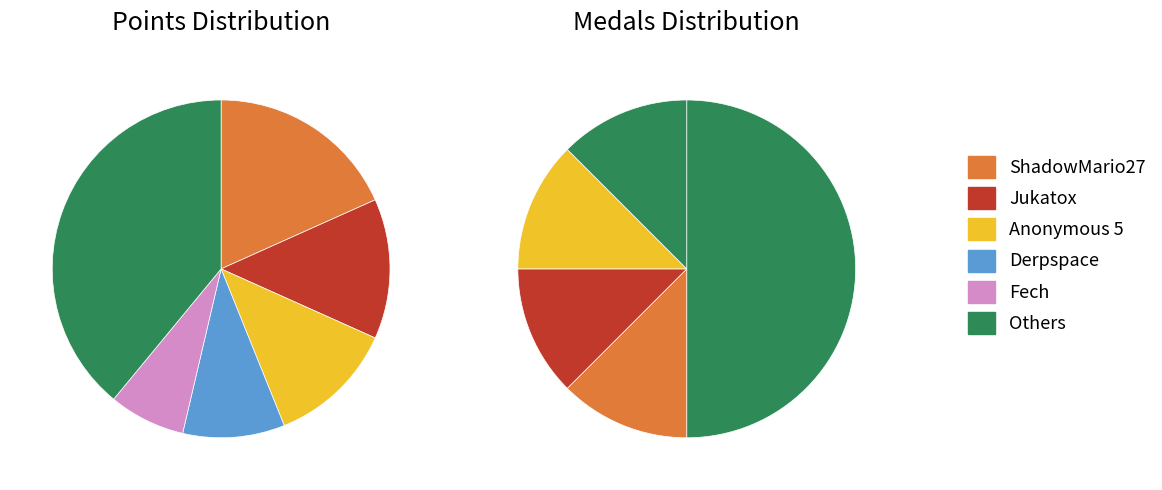

Is there a majority slice in this chart?

No